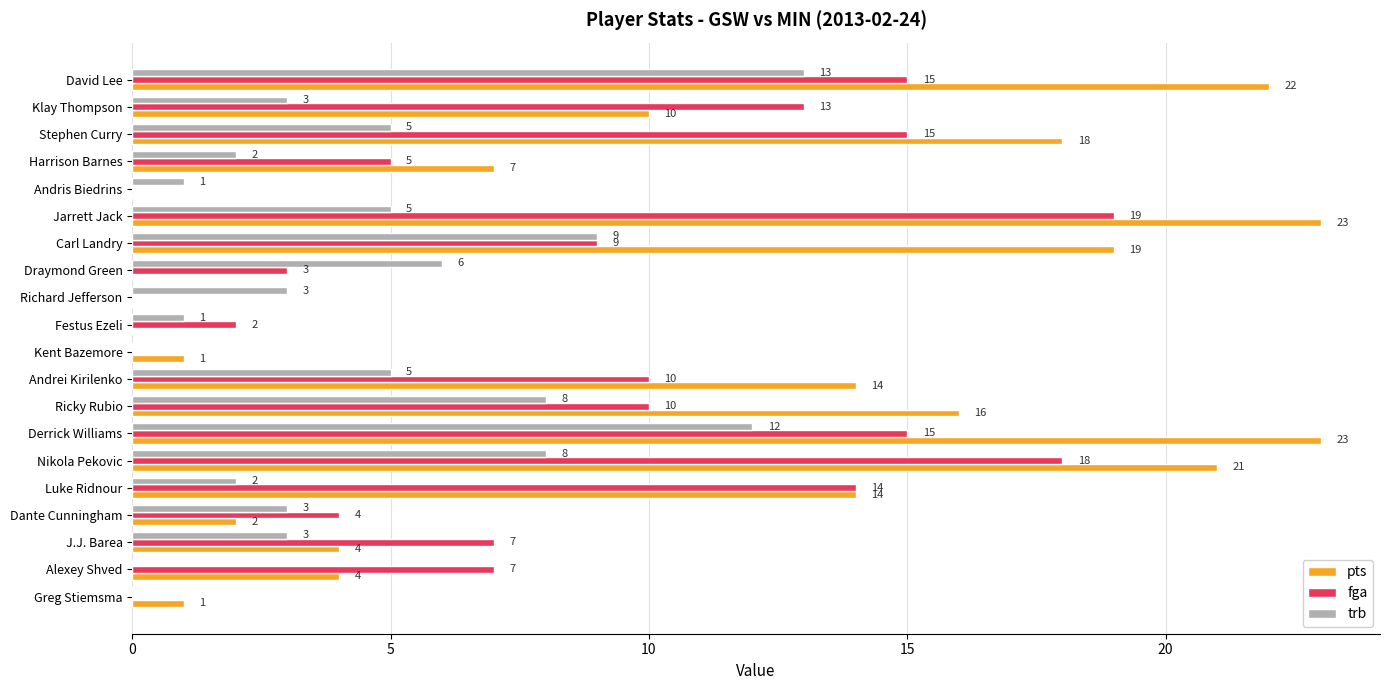

Which series has the largest total across all categories?

pts